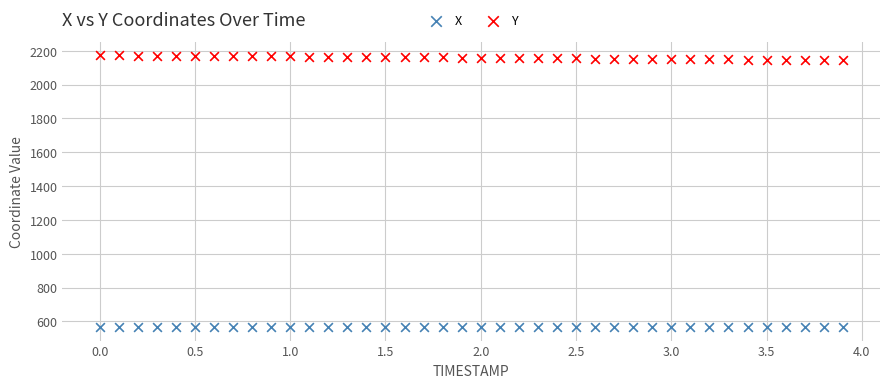

Across all data points, what is the range of X values (max minus min)?

3.9